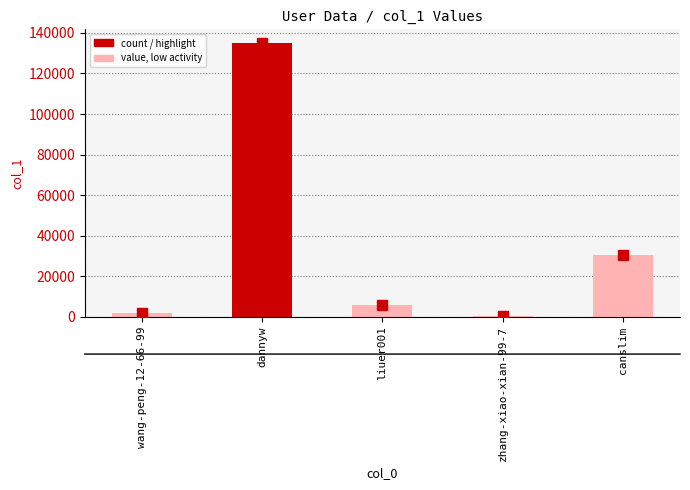

What is the greatest value displayed?

135021